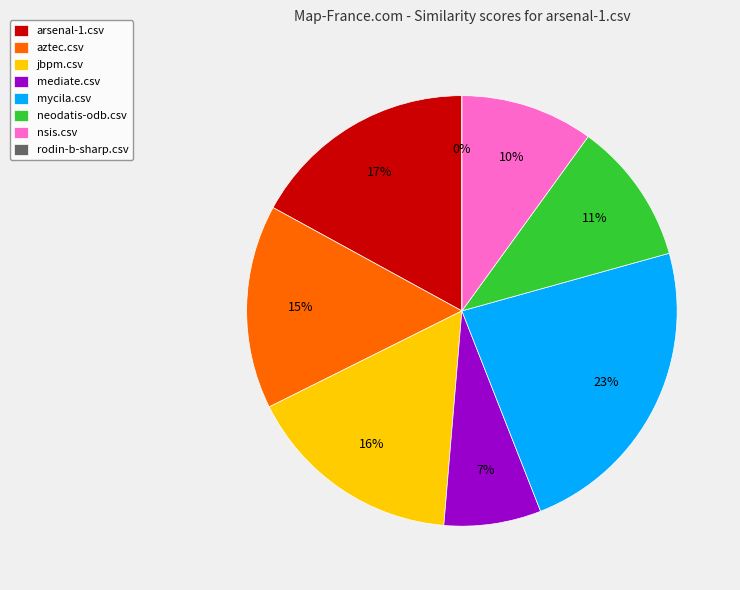

What is the largest slice in the pie chart?

mycila.csv